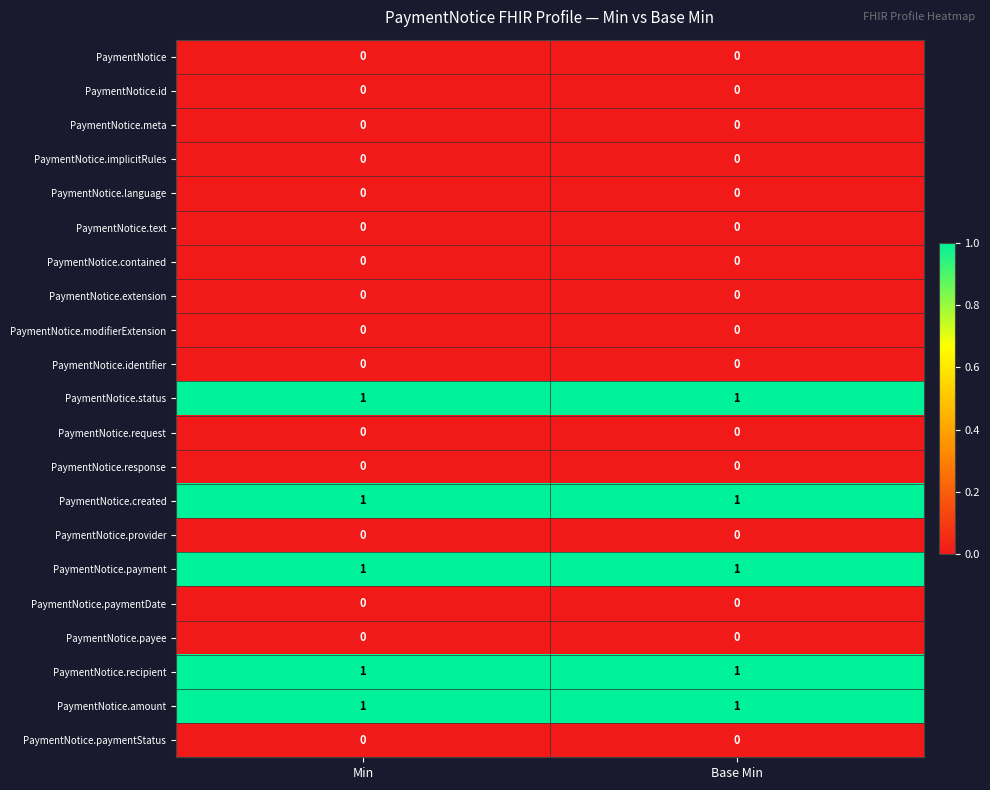

Is it true that PaymentNotice.status equals 1 at Base Min?

True